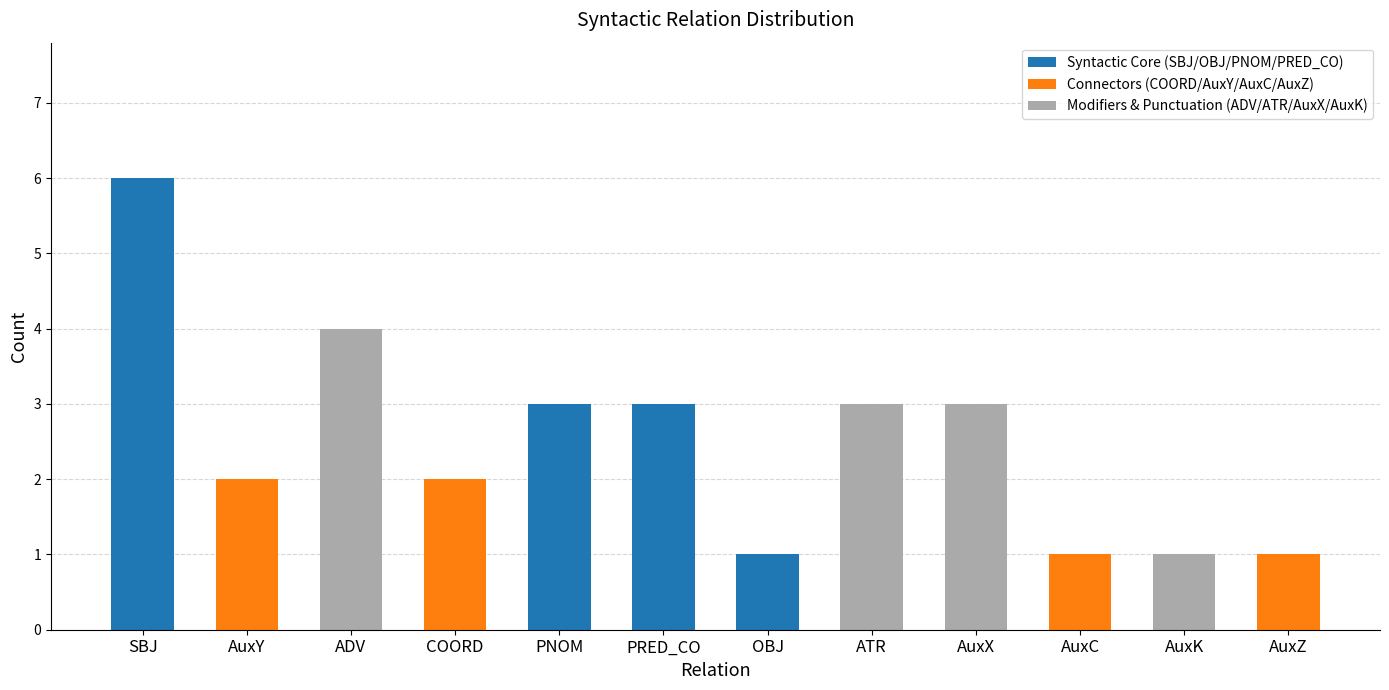

What is the total value across all series at ADV?

4